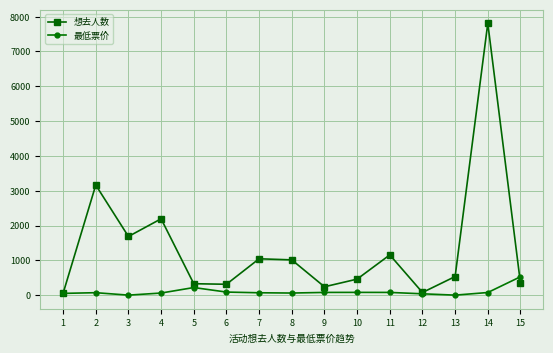

What are all the series names shown in the legend?

想去人数, 最低票价